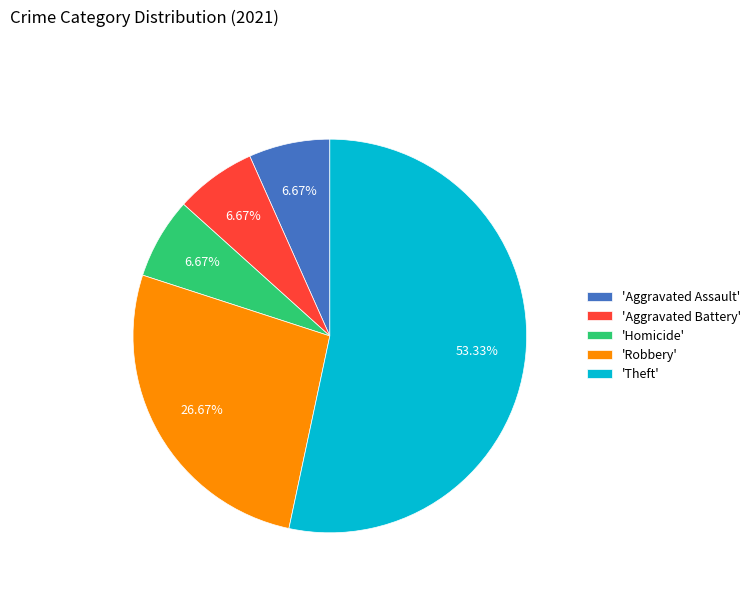

Count the number of slices in the pie.

5